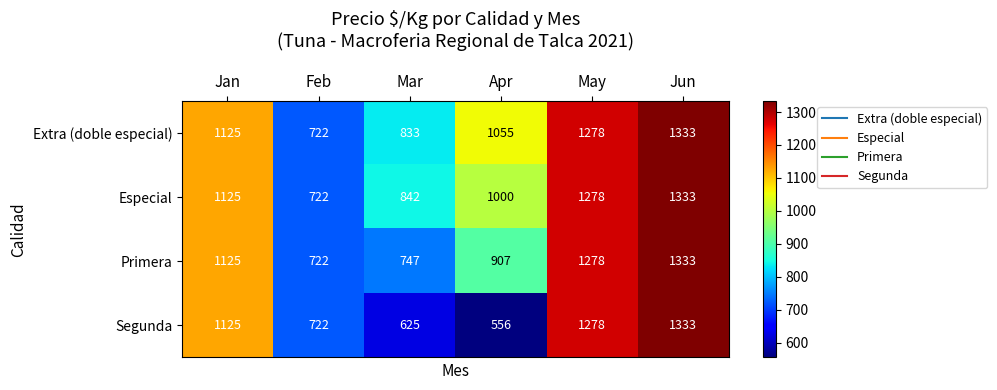

Reading left to right, transcribe all the data shown in this chart.

Extra (doble especial): Jan=1125	Feb=722	Mar=833	Apr=1055	May=1278	Jun=1333
Especial: Jan=1125	Feb=722	Mar=842	Apr=1000	May=1278	Jun=1333
Primera: Jan=1125	Feb=722	Mar=747	Apr=907	May=1278	Jun=1333
Segunda: Jan=1125	Feb=722	Mar=625	Apr=556	May=1278	Jun=1333